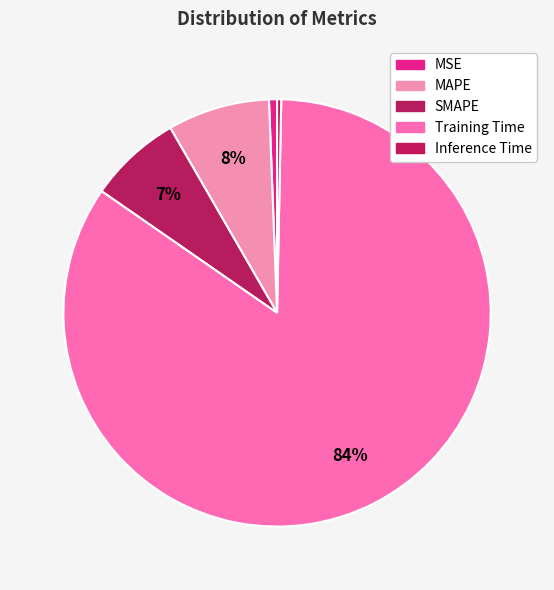

To the nearest percent, what is the combined percentage of MSE and Inference Time?

1%